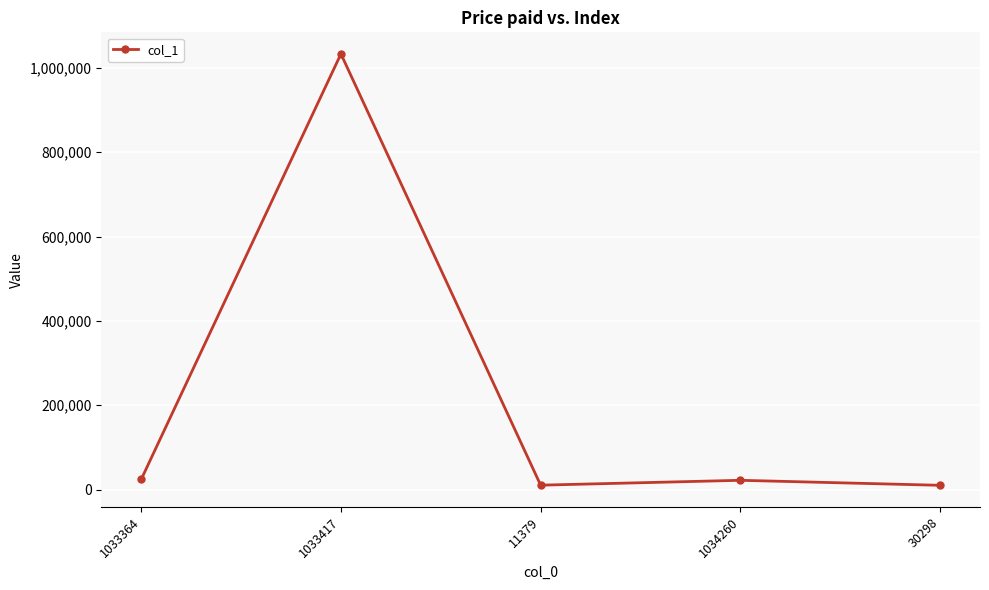

What is the average value?

219960